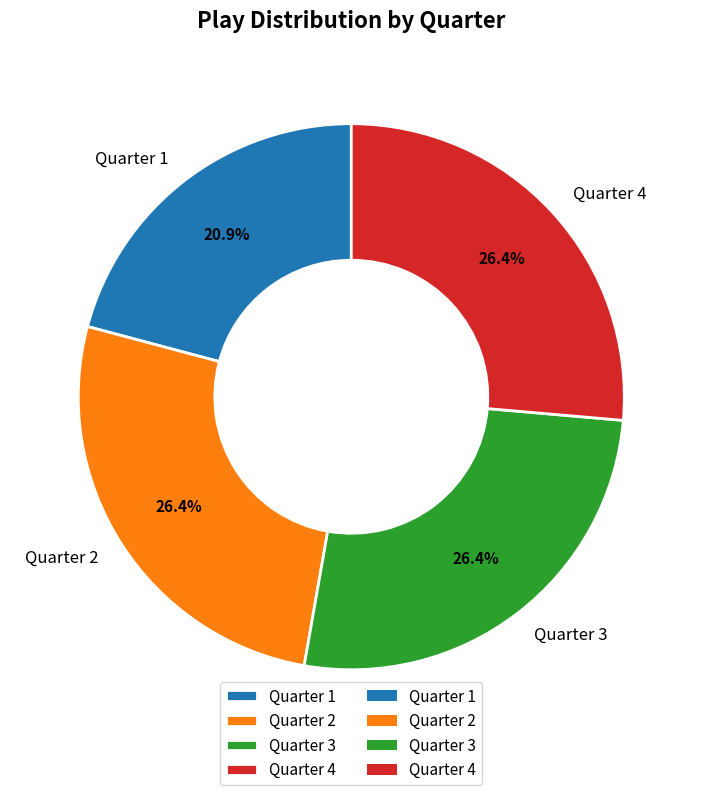

Approximately how many times larger is the value at Quarter 1 compared to Quarter 4?

0.8